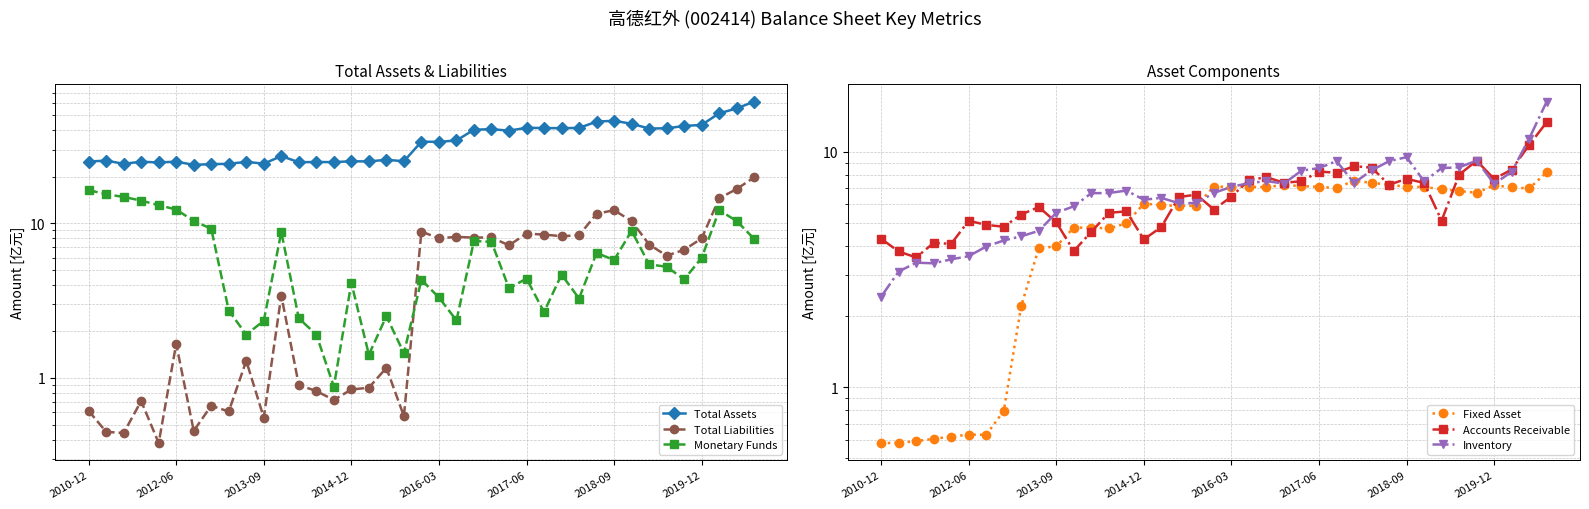

After their last crossing, which series has the higher values: Fixed Asset or Monetary Funds?

Fixed Asset